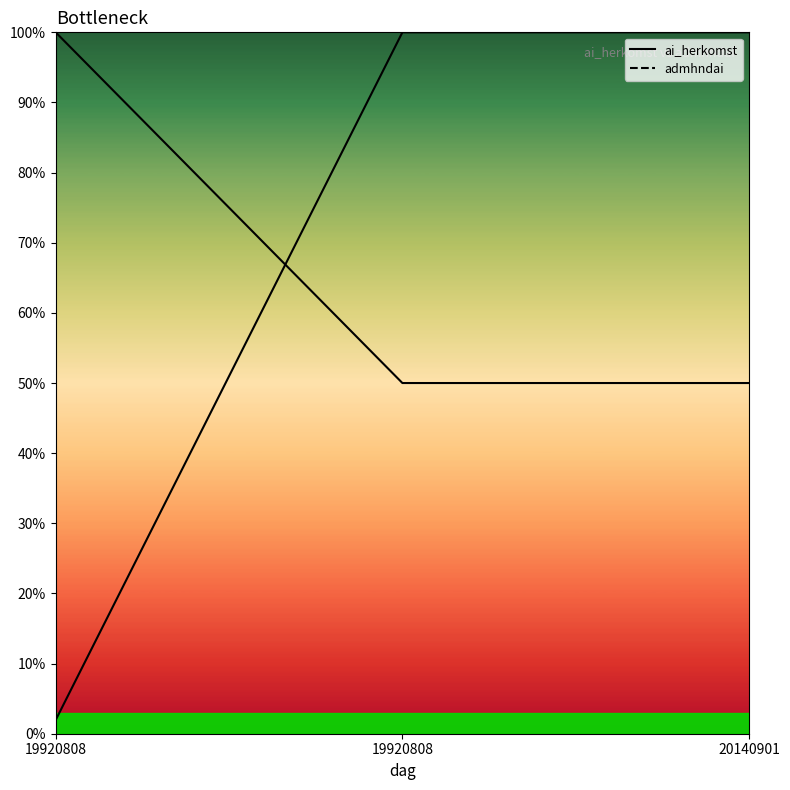

Is this an area chart (filled region under the line)?

No